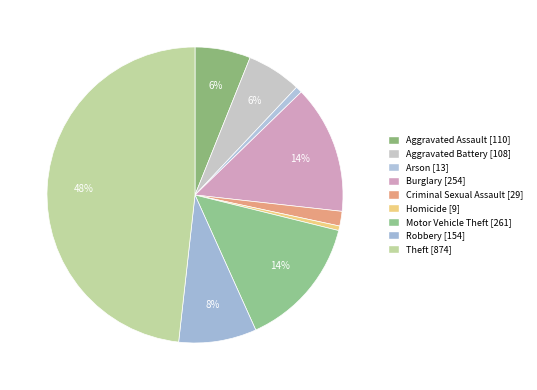

Count the number of slices in the pie.

9